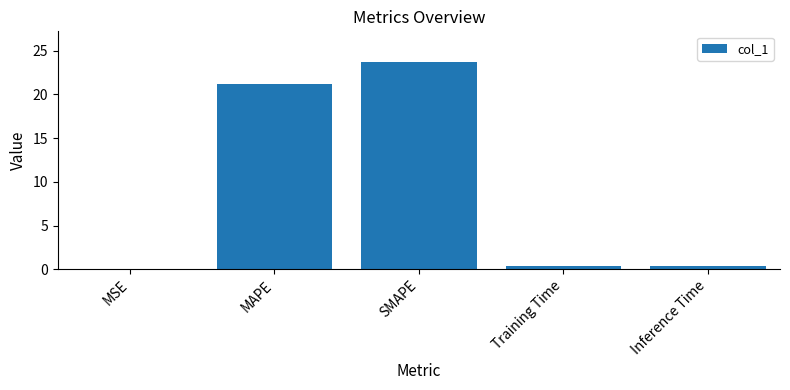

The value at SMAPE is 23.7. True or false?

True